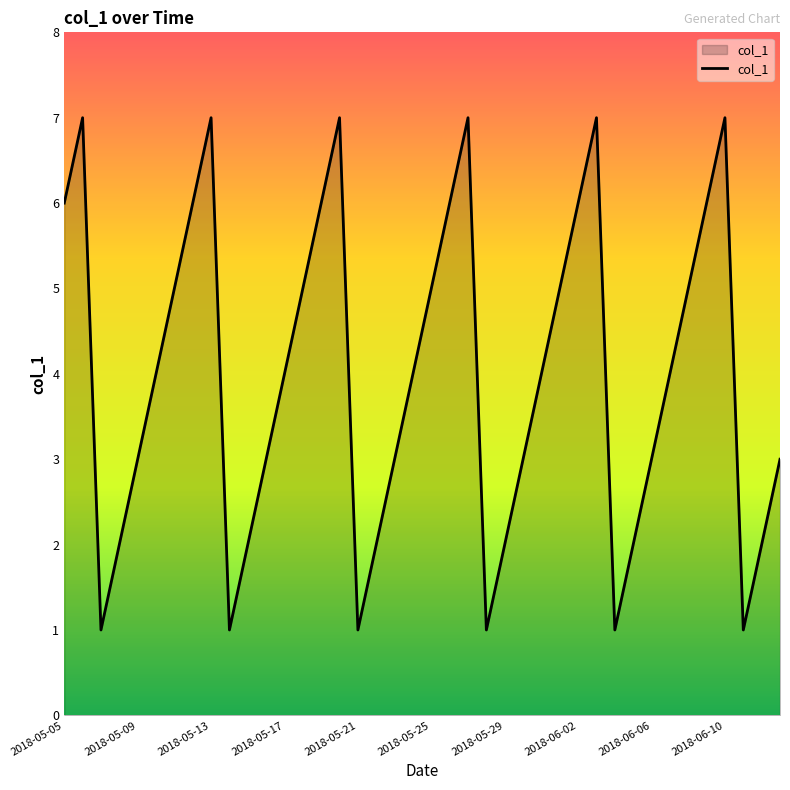

What is the difference between the maximum and minimum values?

6